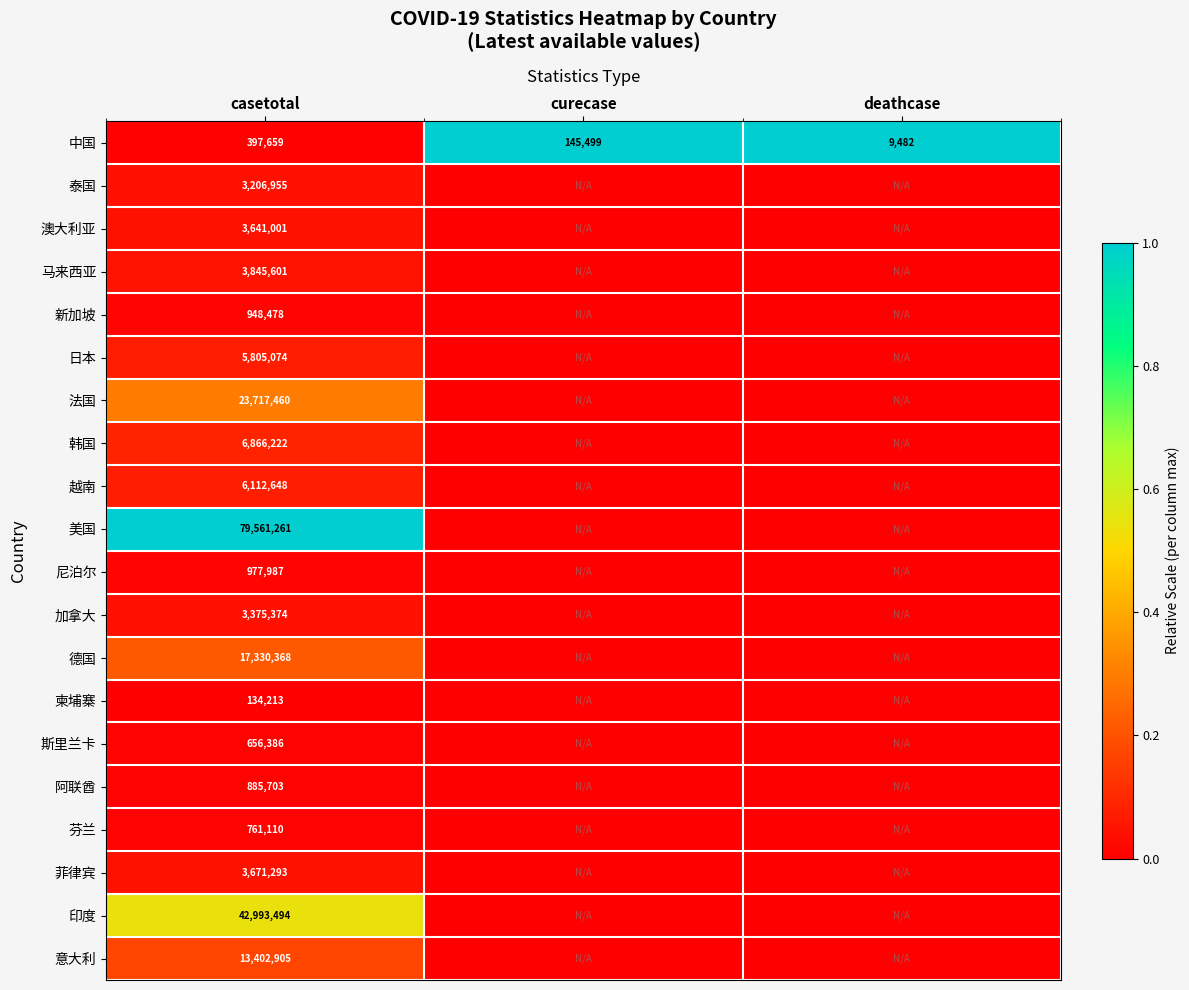

The value of 斯里兰卡 at casetotal is 656386. True or false?

True